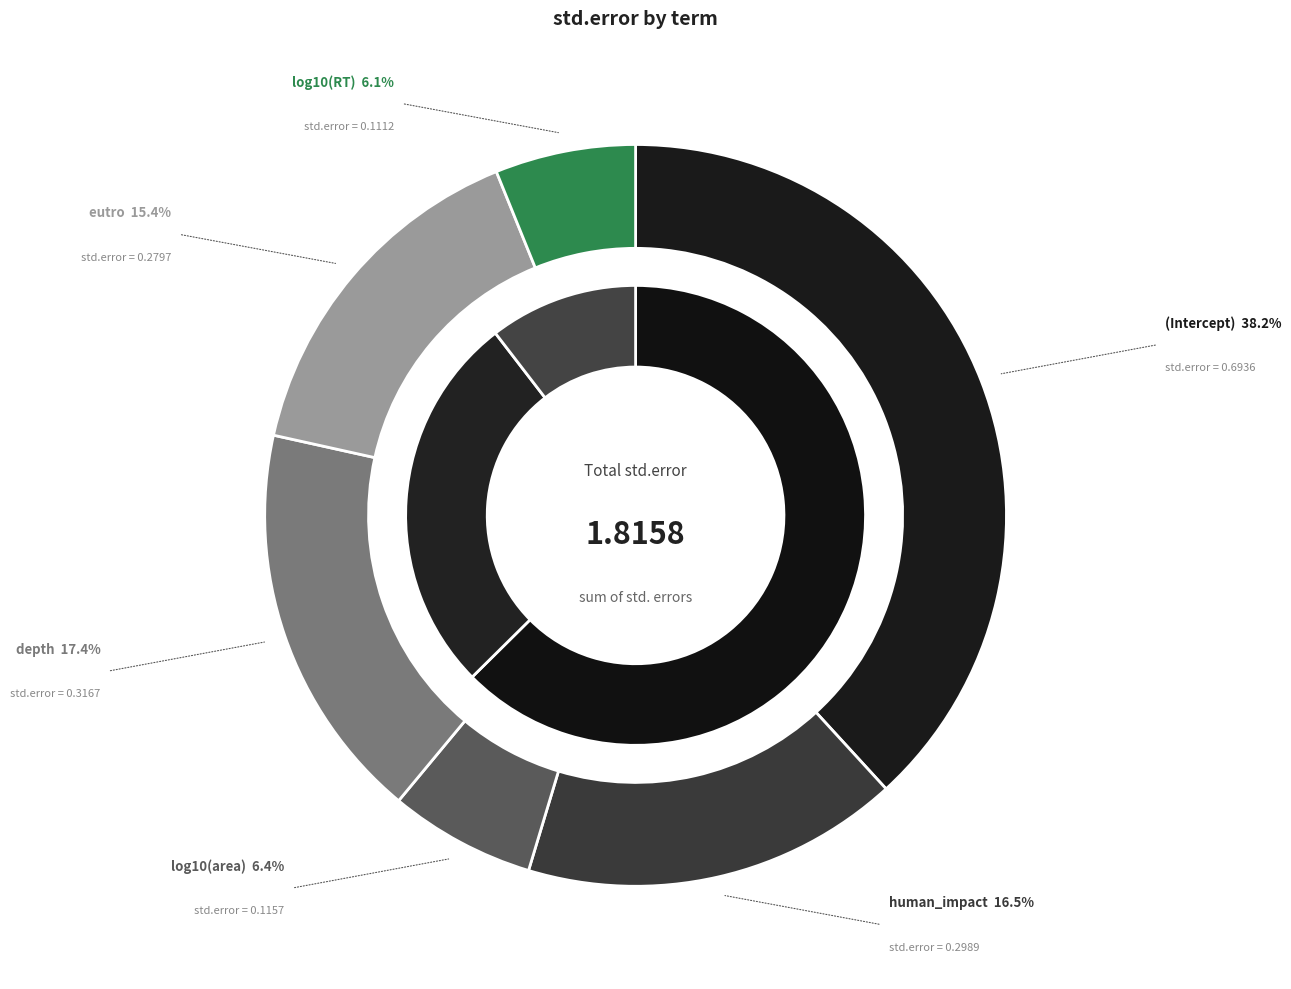

To the nearest percent, what is the average slice percentage?

17%